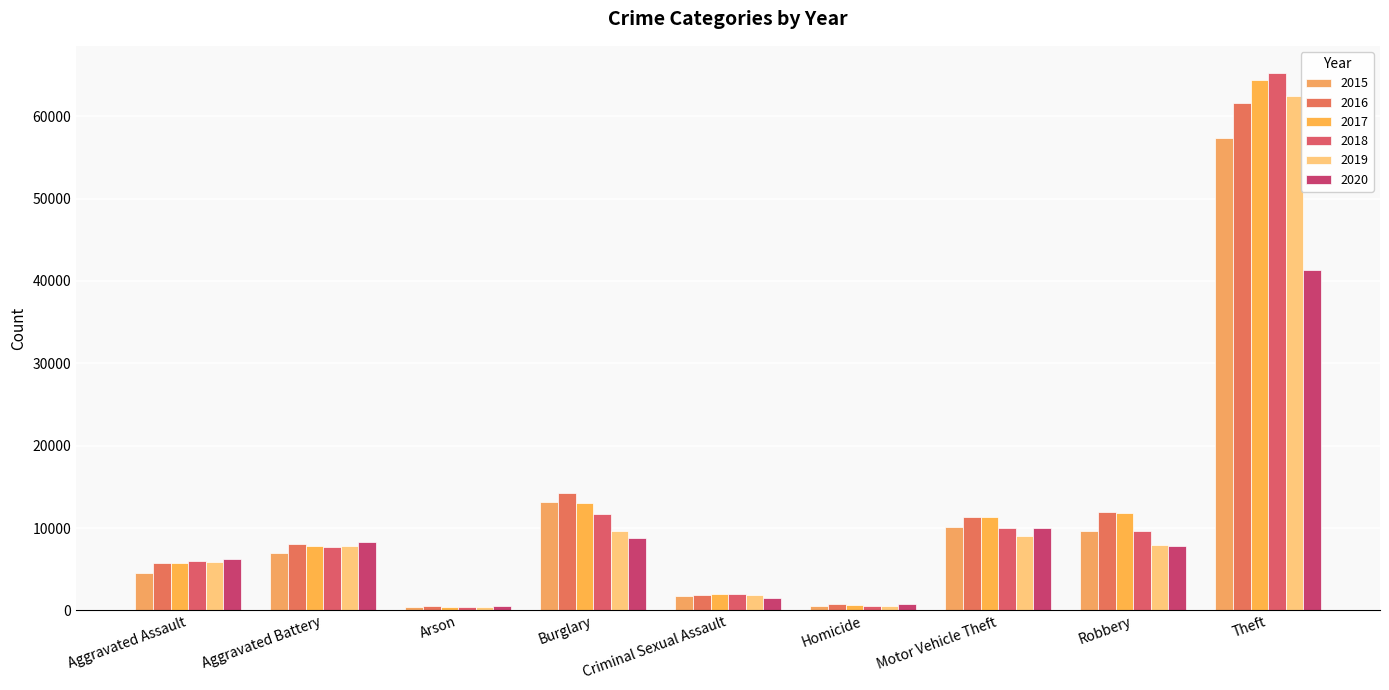

Which category has the highest value across all series?

Theft